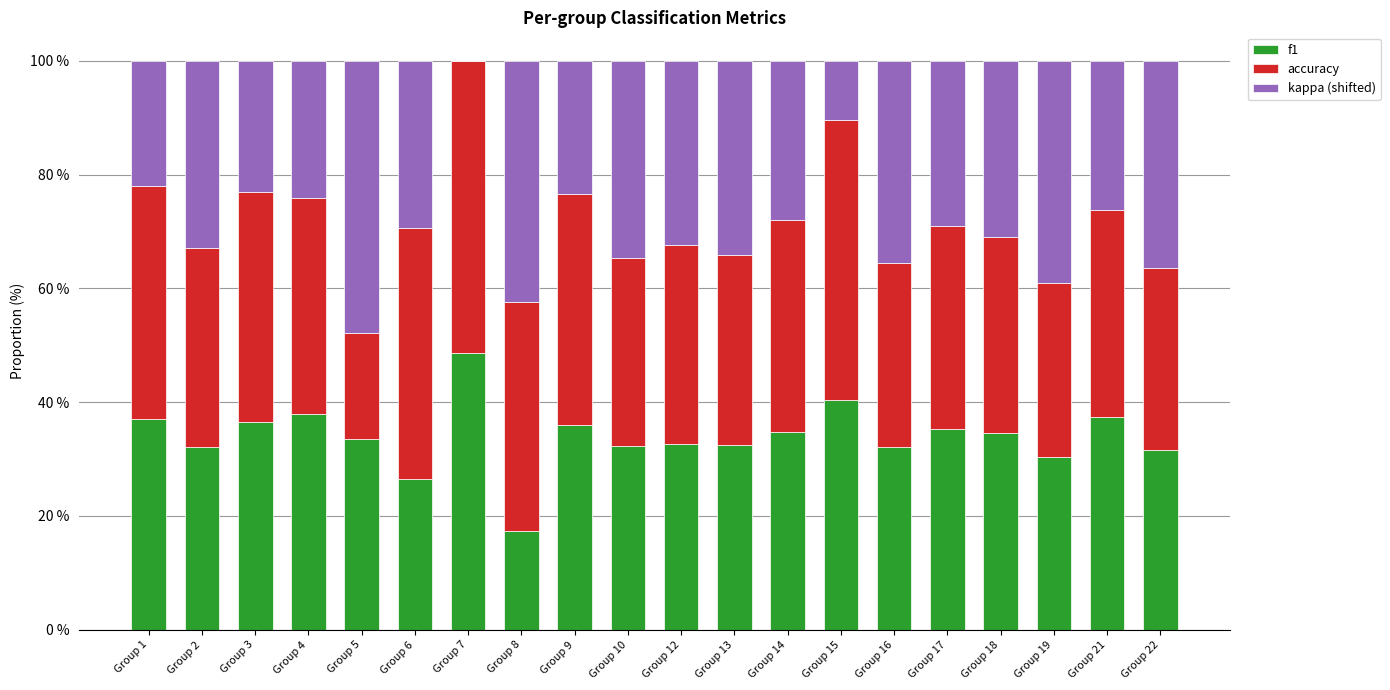

What is the average value of the f1 series?

34.0